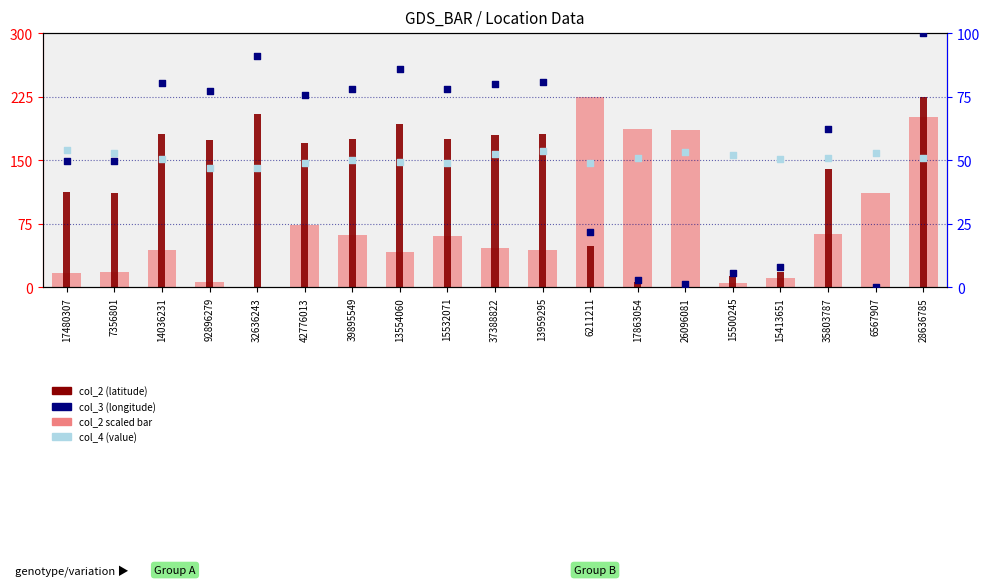

What is the total value across all series at 17480307?

233.4